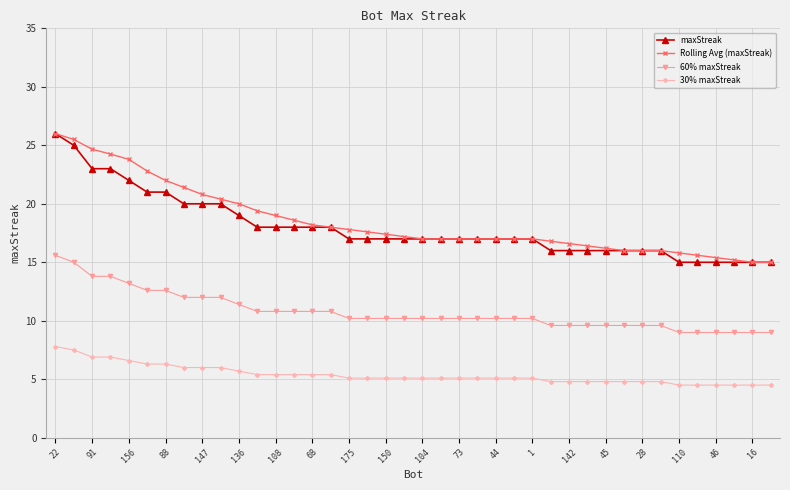

True or false: 60% maxStreak and 30% maxStreak cross at least once.

False